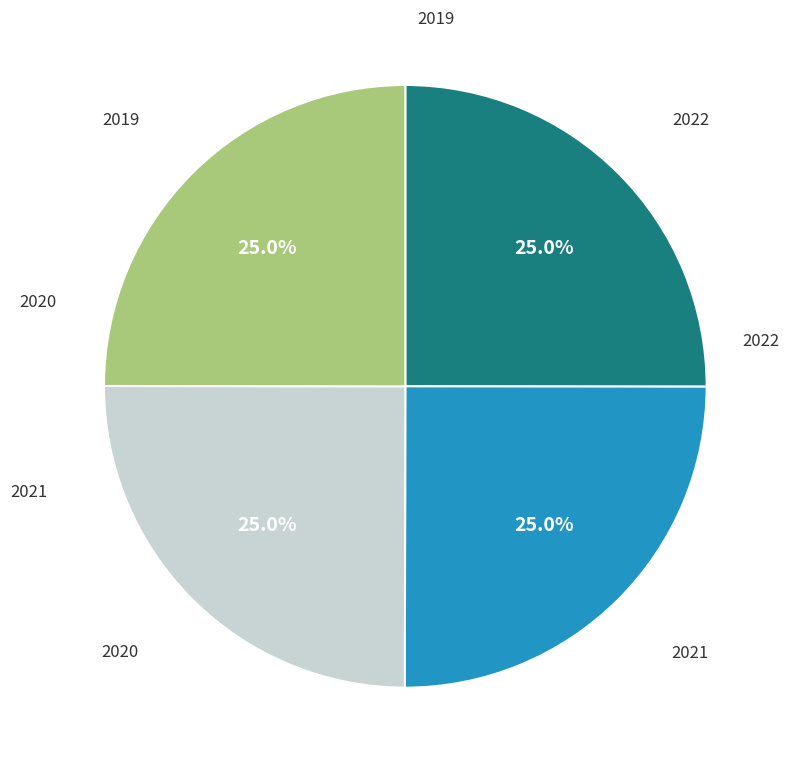

Is there any slice that represents more than half of the pie?

No